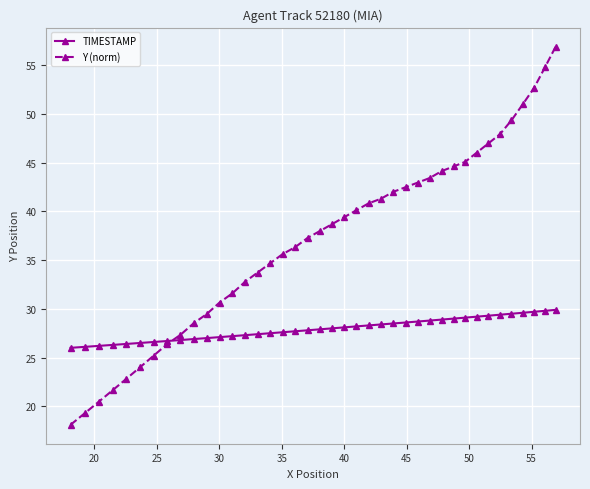

What is the highest value of the Y (norm) series?

56.9